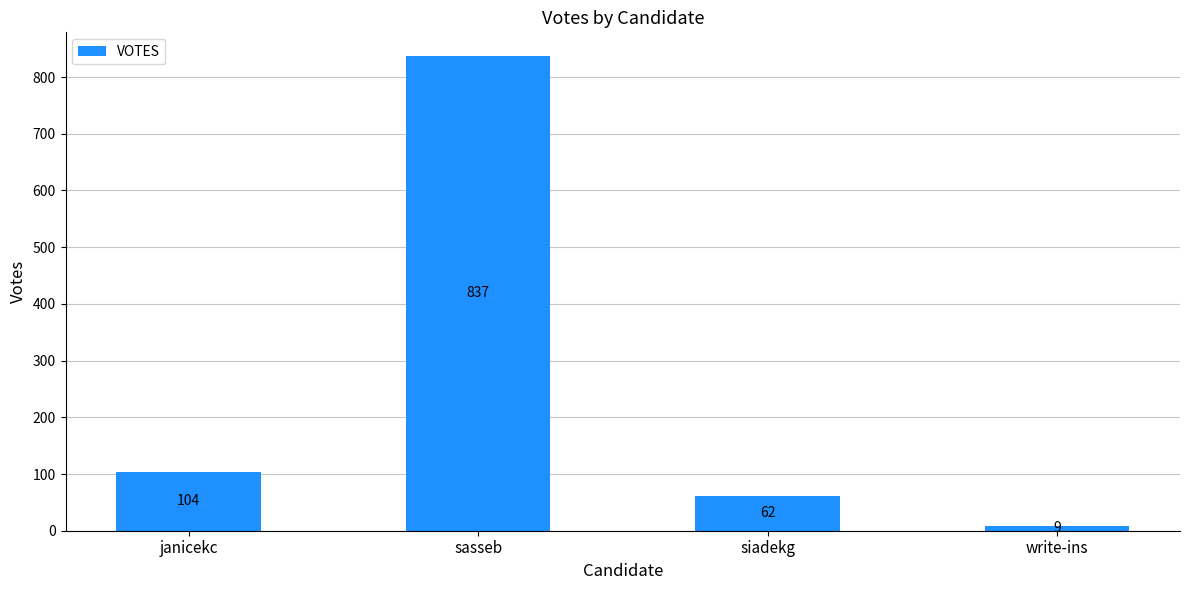

At which category does the chart reach its peak across all series?

sasseb